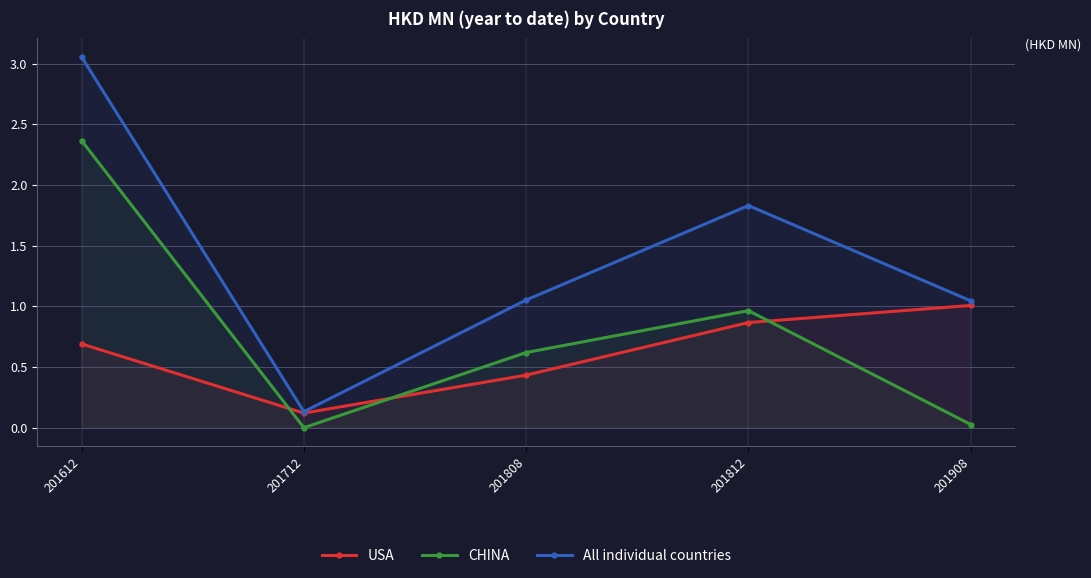

True or false: All individual countries has a value of 5.0 at 201612.

False